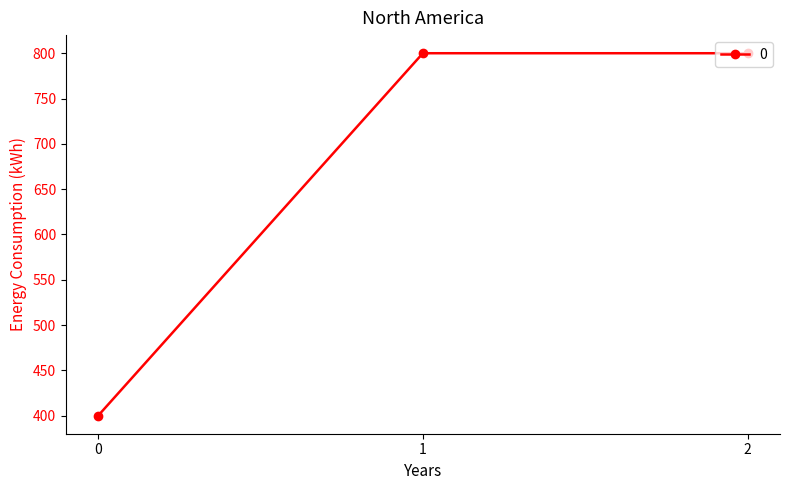

Reading left to right, list all the values displayed in this chart.

400	800	800